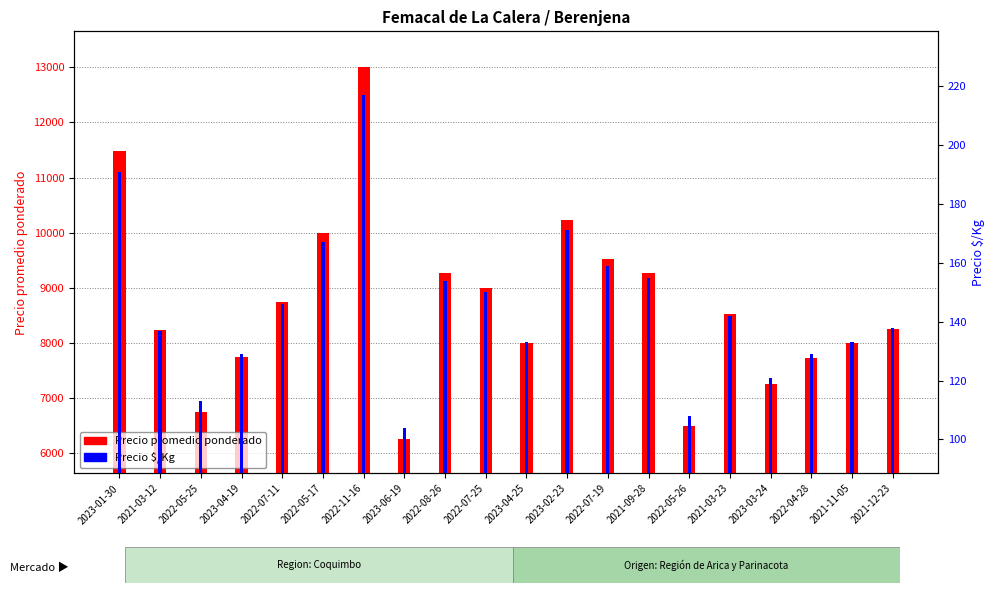

How many data points in Precio promedio ponderado are above 8529?

9